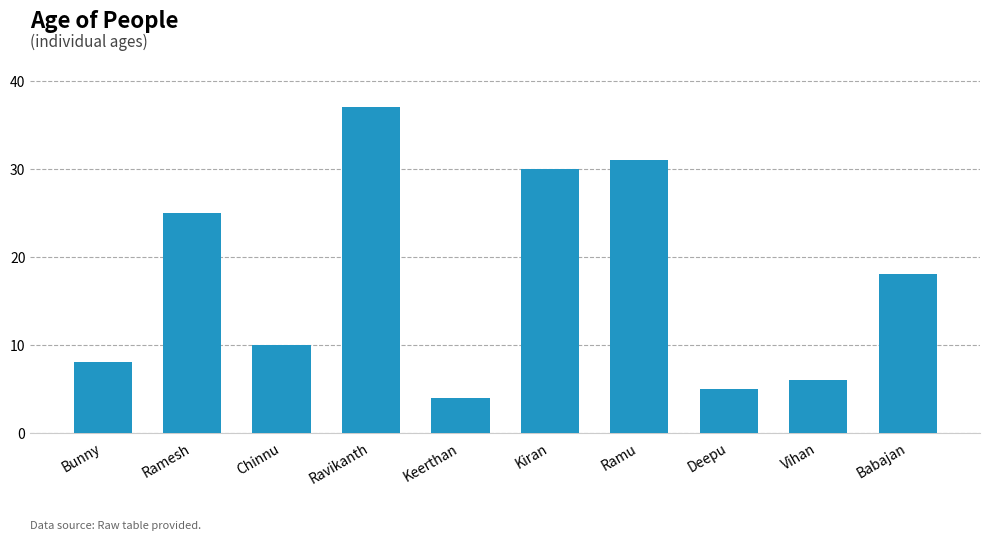

Which label corresponds to the smallest value in the chart?

Keerthan